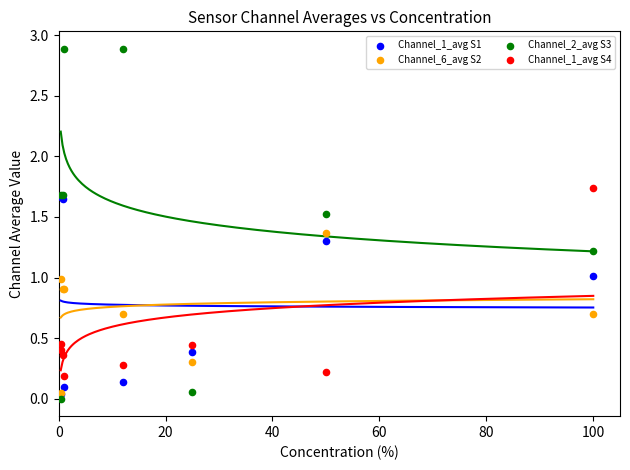

What are all the series names shown in the legend?

Channel_1_avg S1, Channel_6_avg S2, Channel_2_avg S3, Channel_1_avg S4